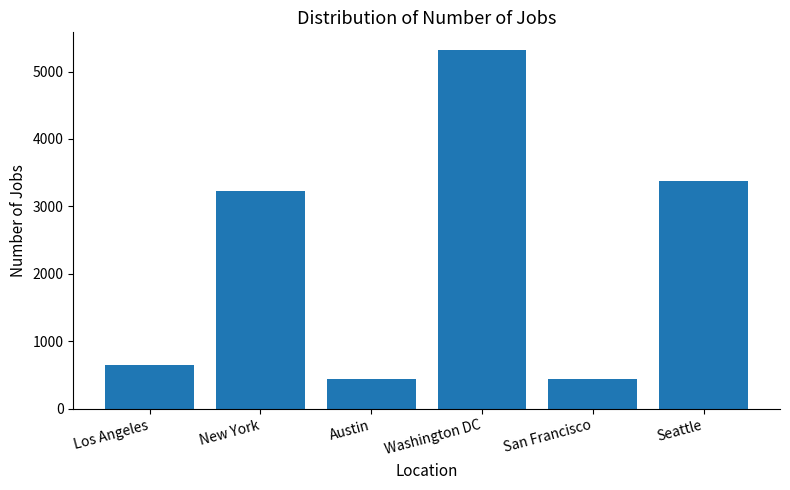

How many bars are there in total?

6